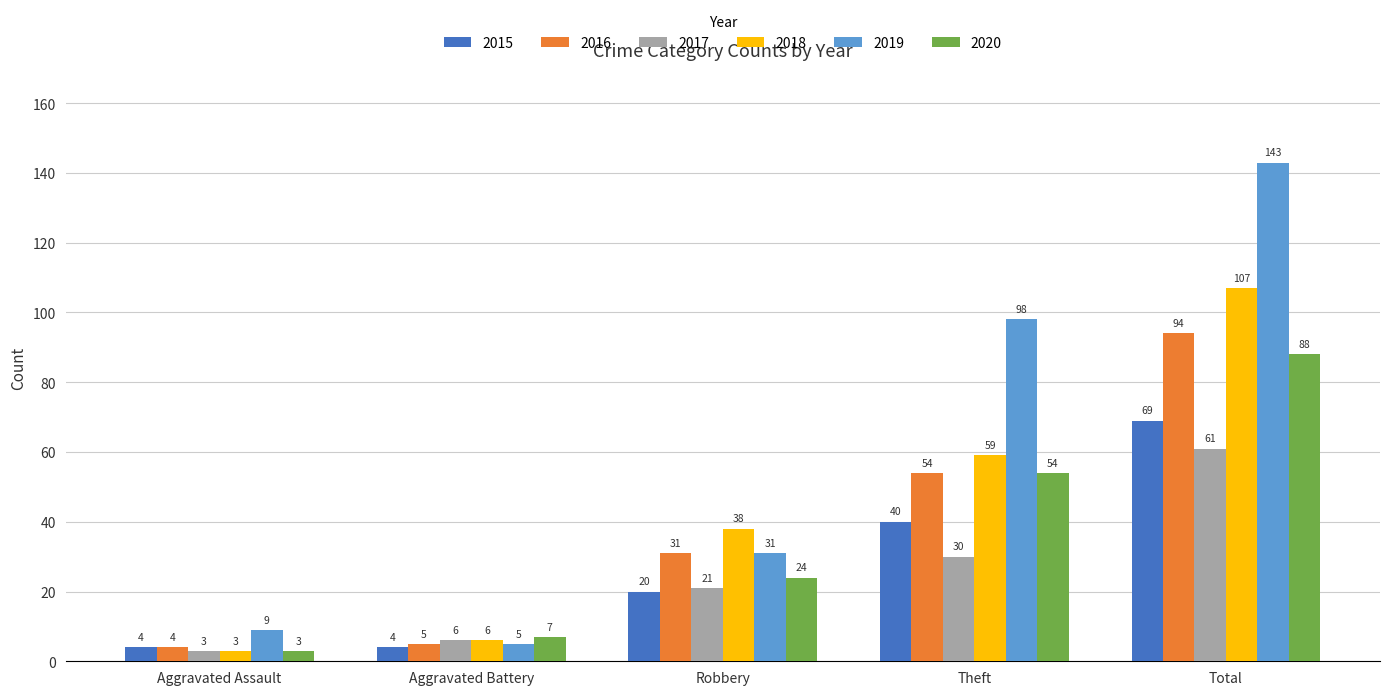

Between Robbery and Theft, which series saw the biggest shift?

2019